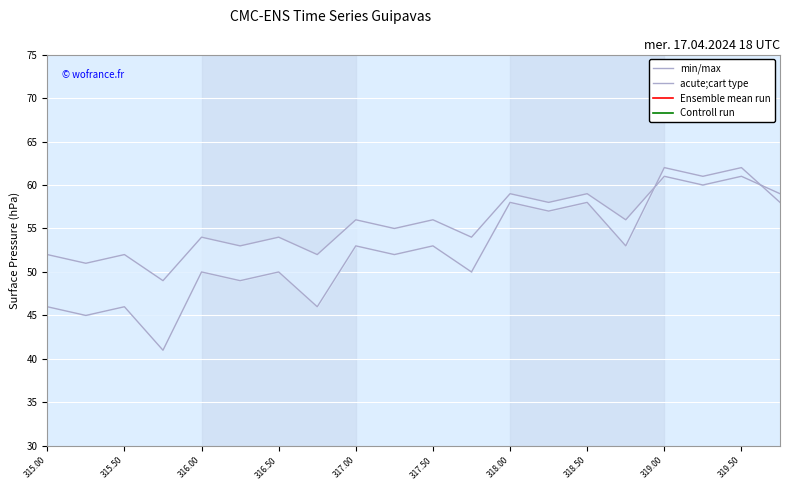

True or false: acute;cart type has a value of 61.0 at 319.50.

True